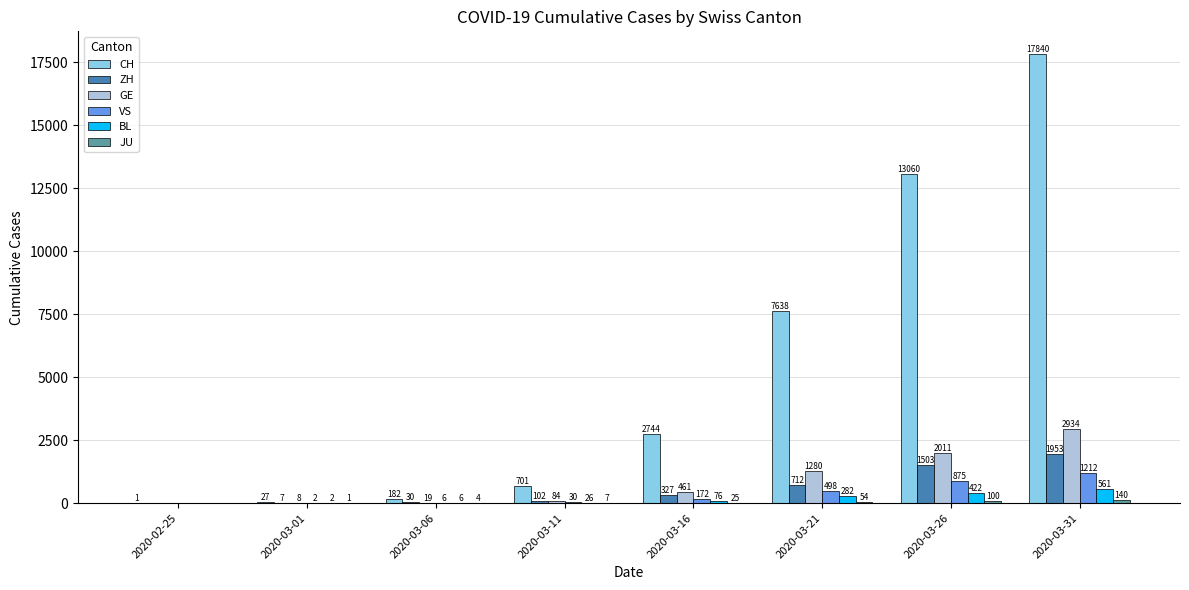

Between 2020-03-26 and 2020-03-31, which series saw the biggest shift?

CH